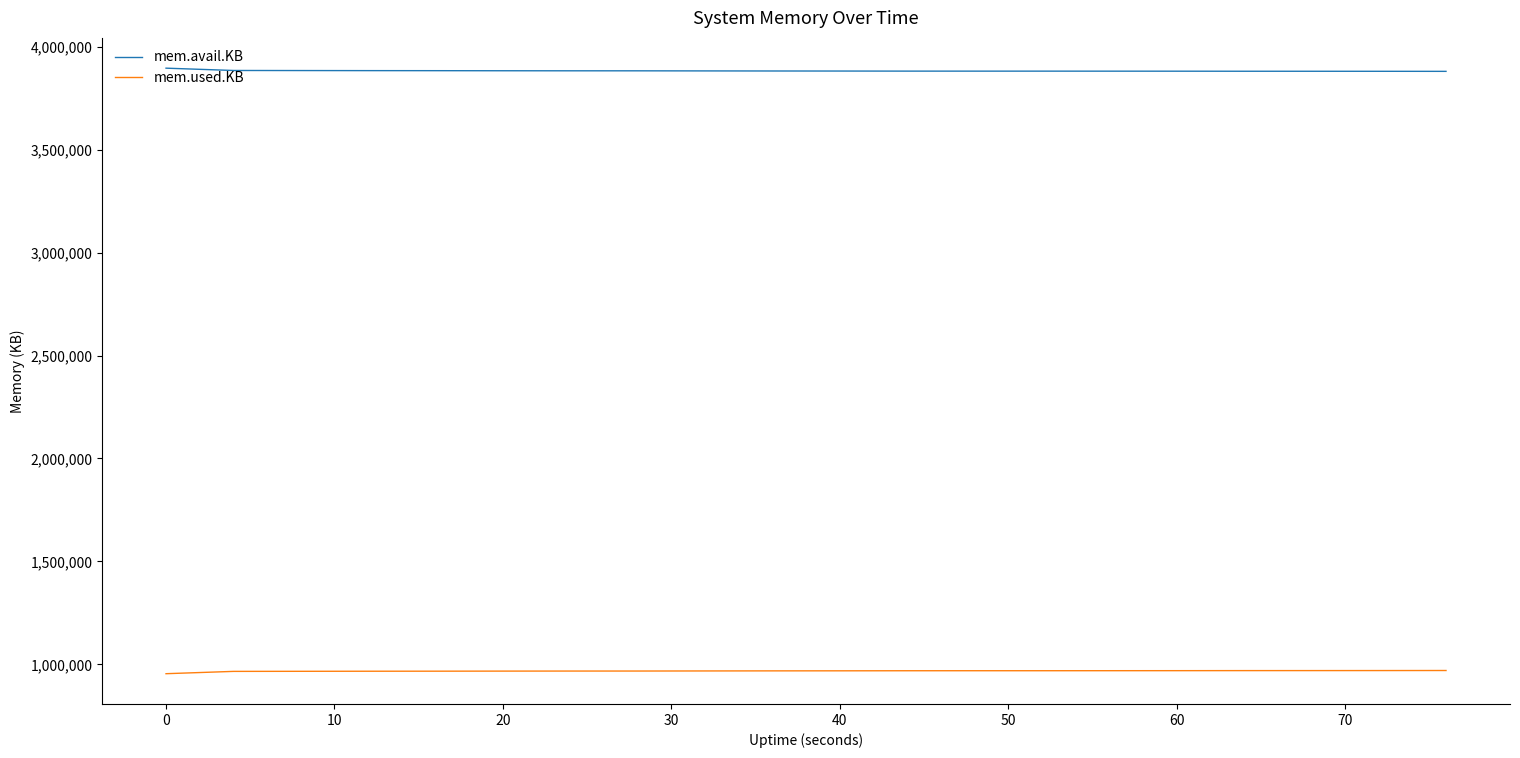

Which series has the largest total across all categories?

mem.avail.KB